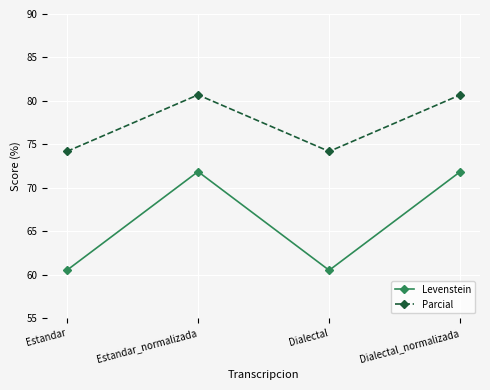

What is the label of the 1st point from the left?

Estandar